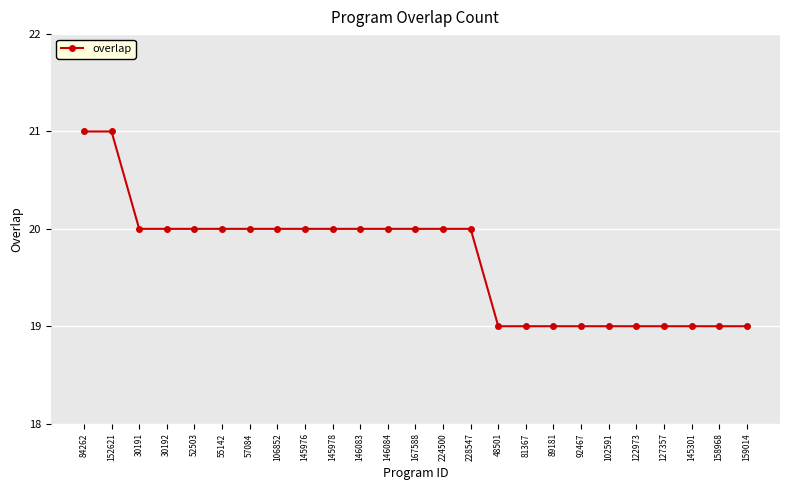

Is this an area chart (filled region under the line)?

No